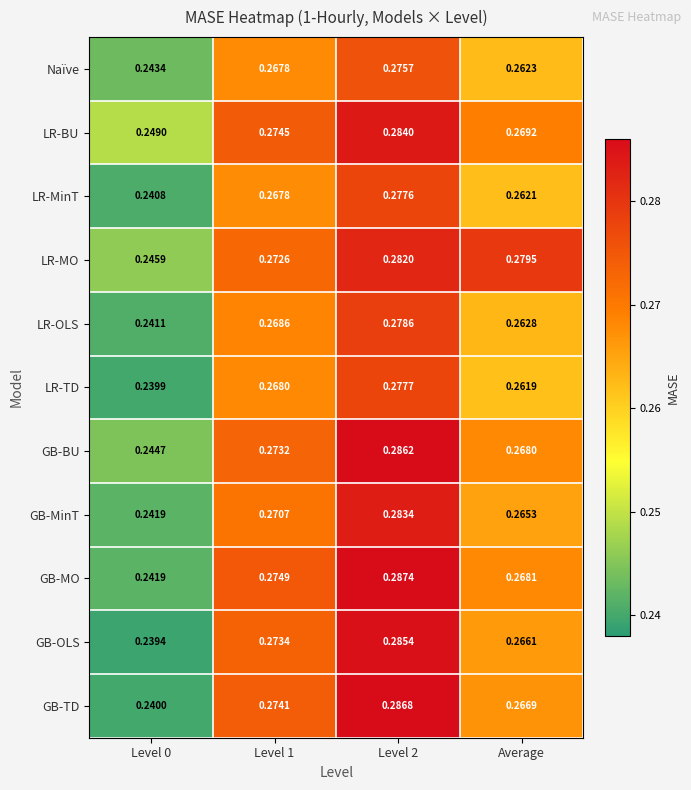

List the series in order of their peak value, highest first.

GB-MO, GB-TD, GB-BU, GB-OLS, LR-BU, GB-MinT, LR-MO, LR-OLS, LR-TD, LR-MinT, Naïve